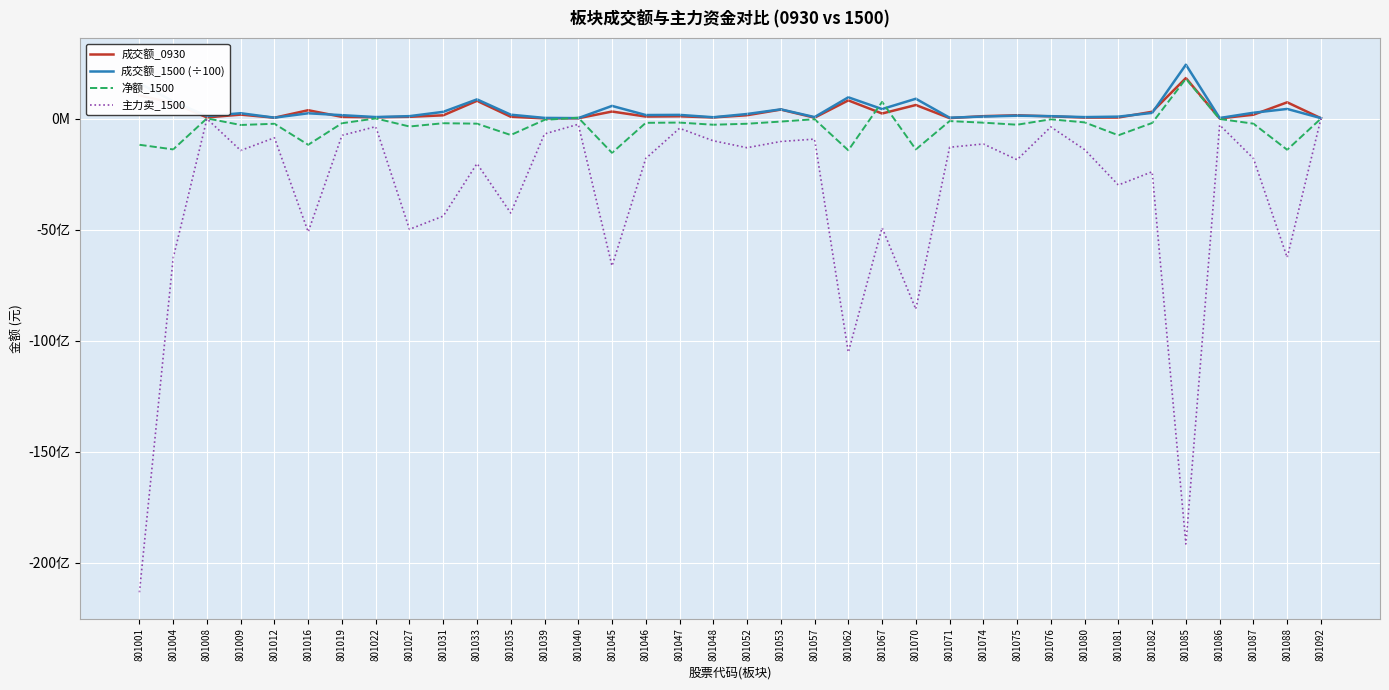

The 主力卖_1500 series shows -1216388349.5 at 801033. True or false?

False